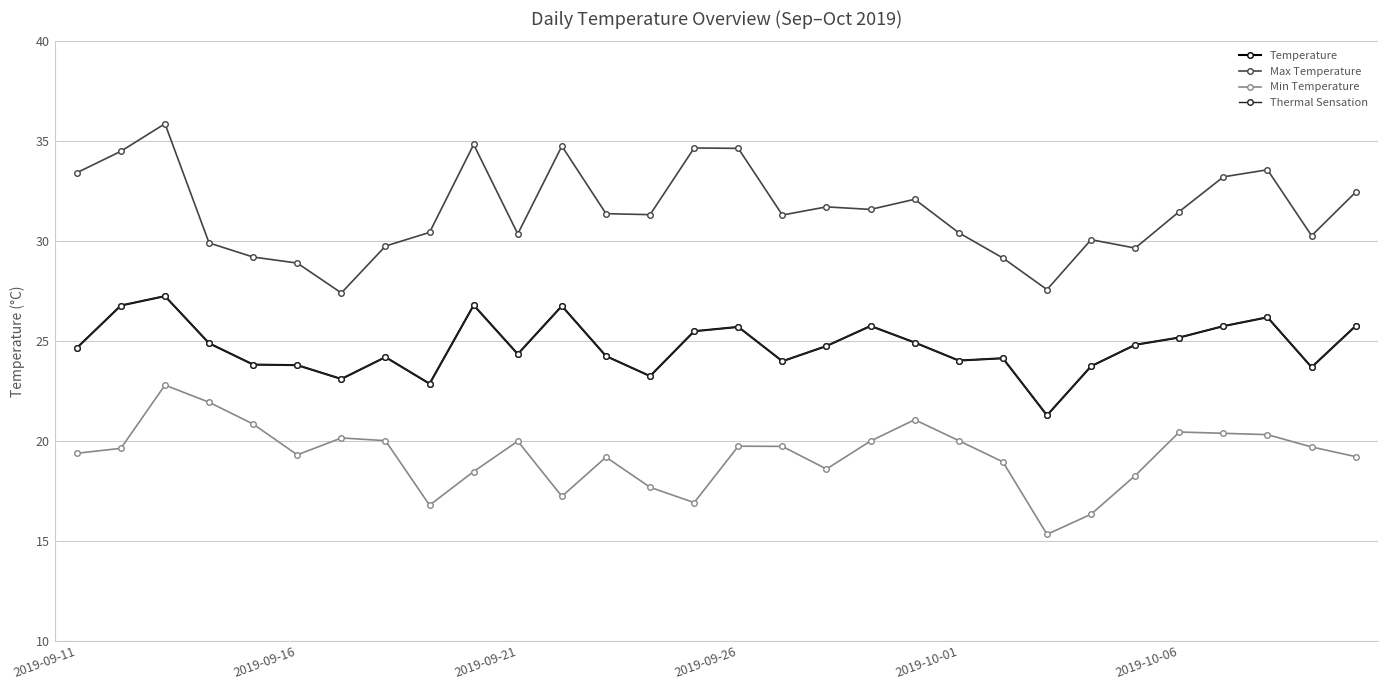

True or false: Min Temperature and Temperature intersect in this chart.

False